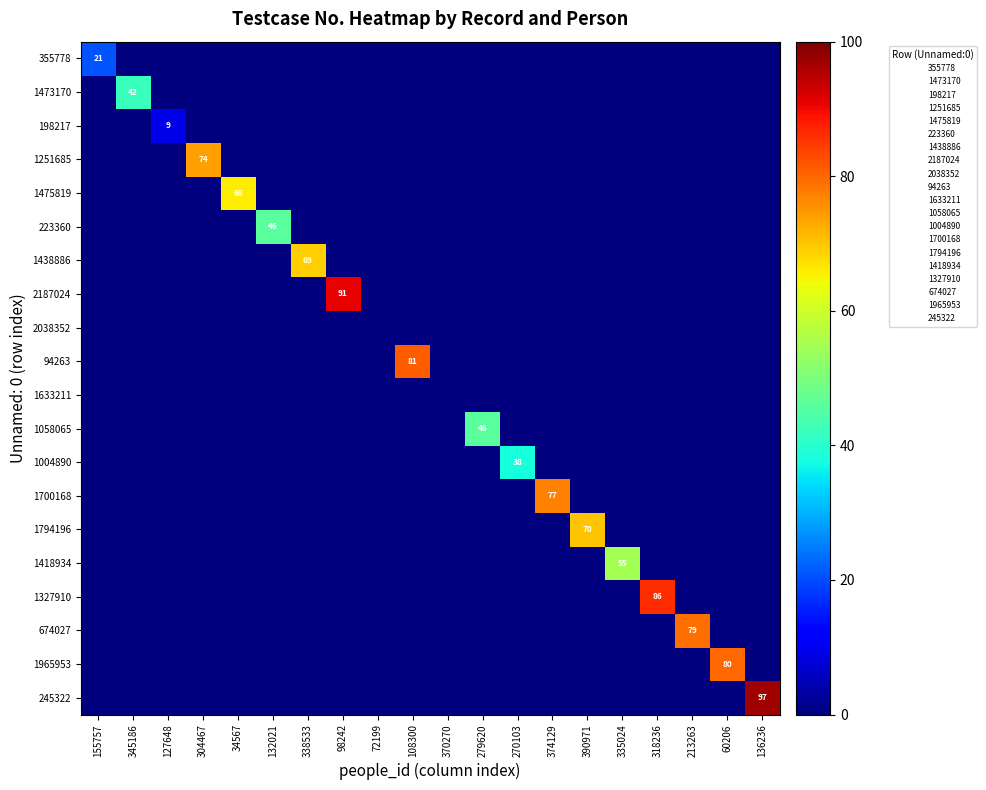

What is the sum of all 223360 values?

46